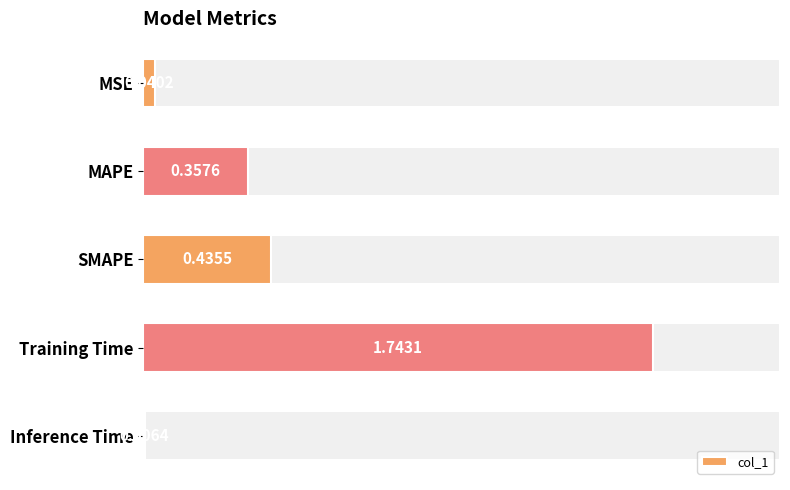

What is the change in value from MAPE to Training Time?

+1.4